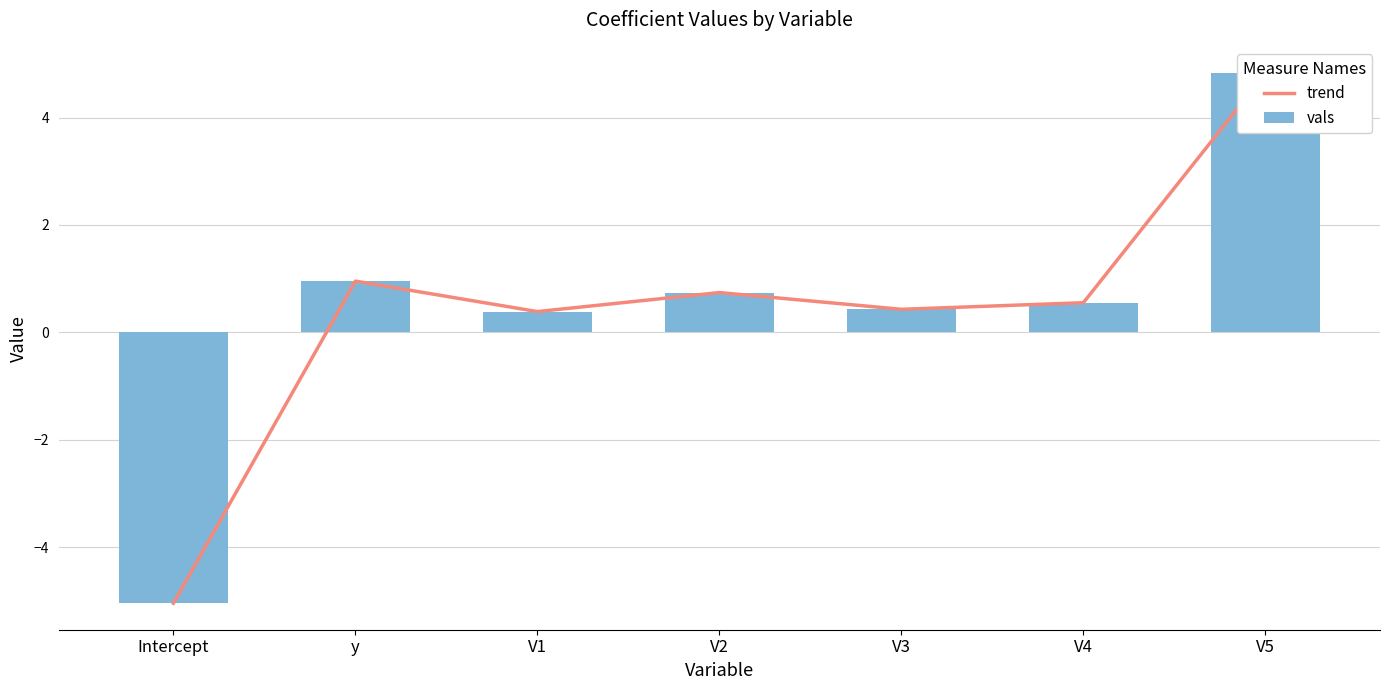

How many groups of bars are there?

7